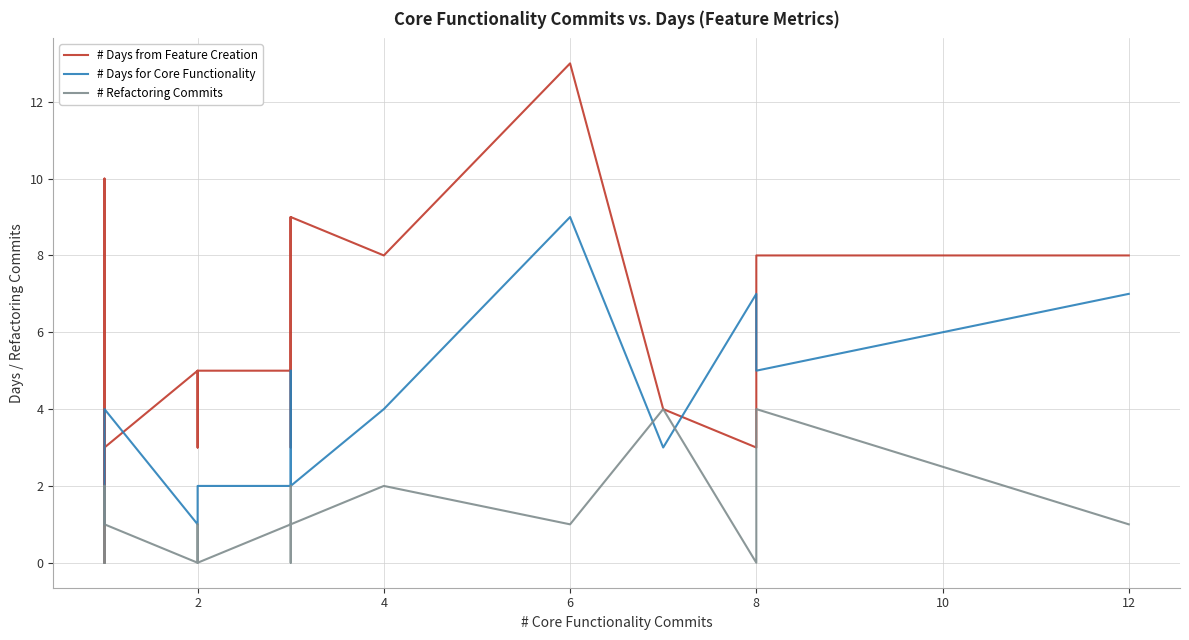

True or false: # Days from Feature Creation and # Days for Core Functionality intersect in this chart.

True